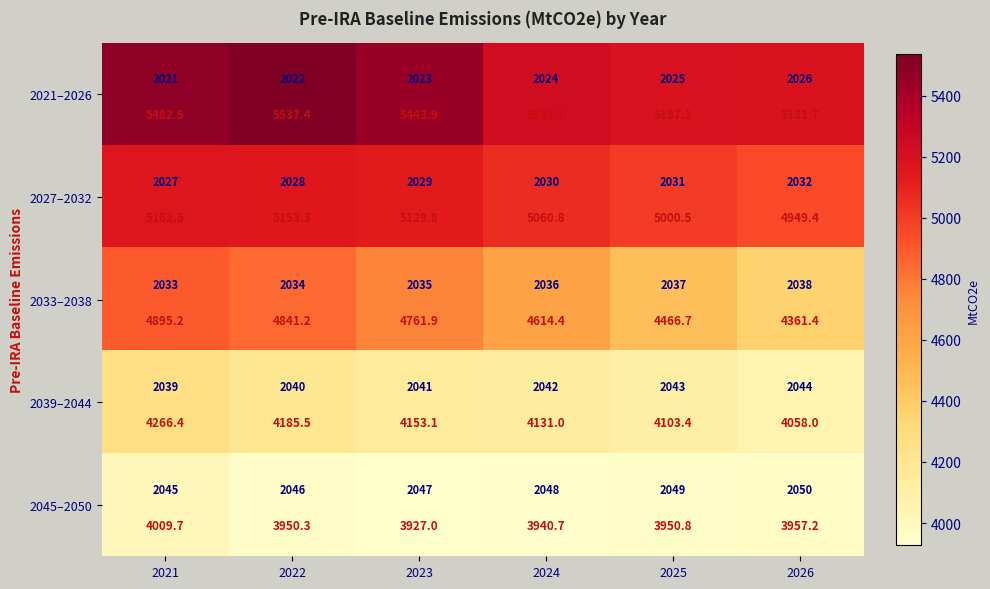

At which label is 2027–2032 closest to 5055?

2024